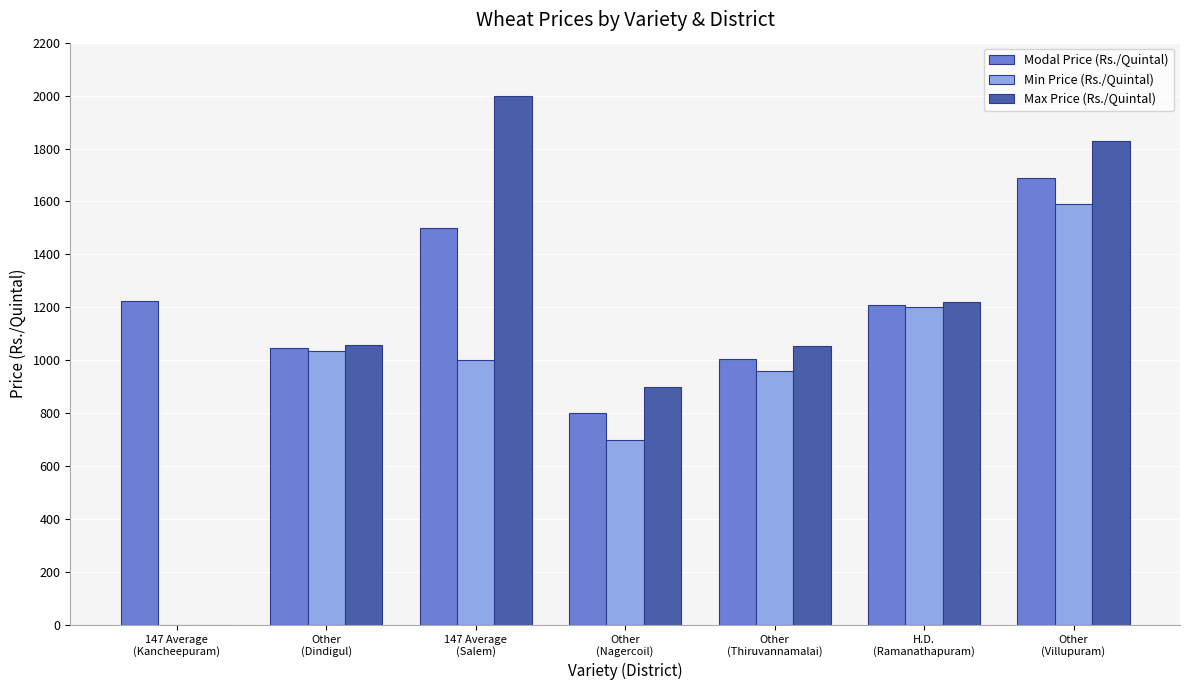

What is the maximum value shown in the chart?

2000